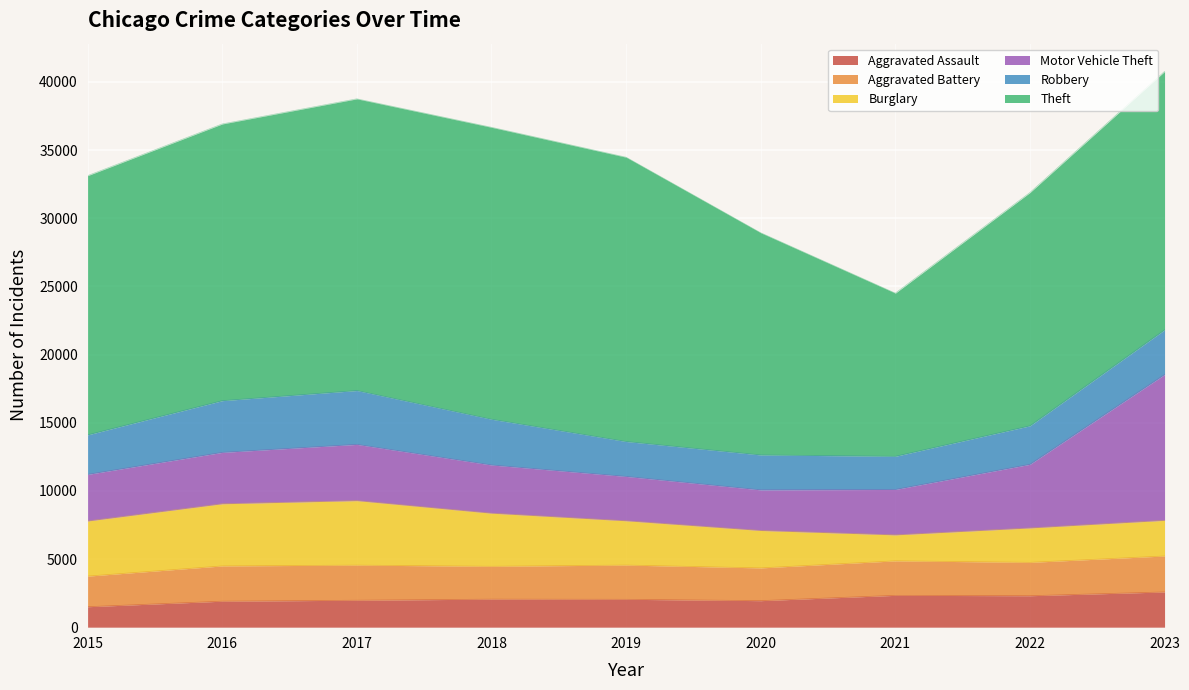

Between 2019 and 2023, which series saw the biggest shift?

Motor Vehicle Theft